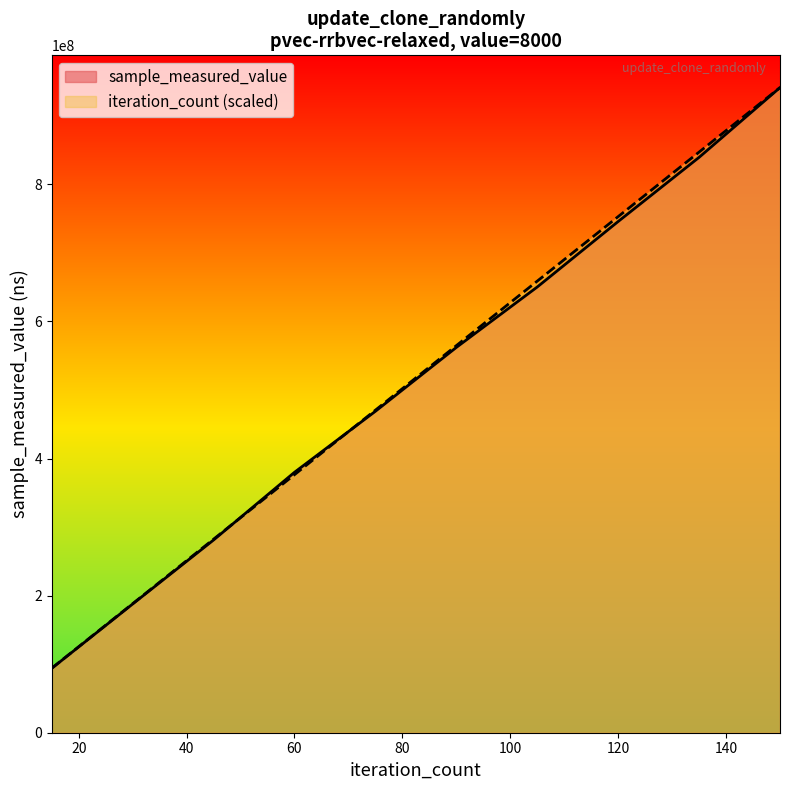

What is the value of the iteration_count point at the 8th from the left?

752975656.8